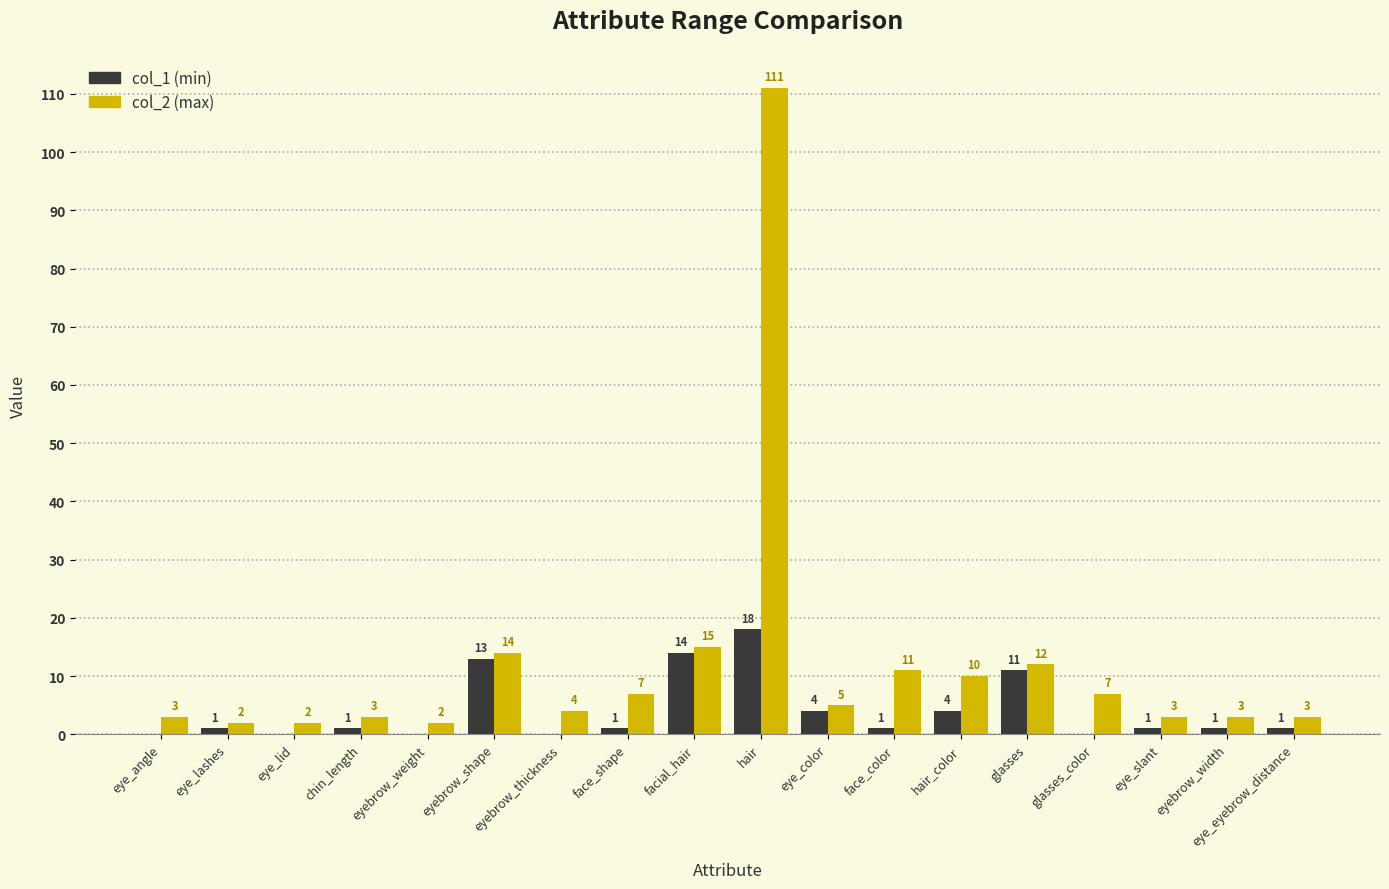

At which category is the sum across all series the highest?

hair